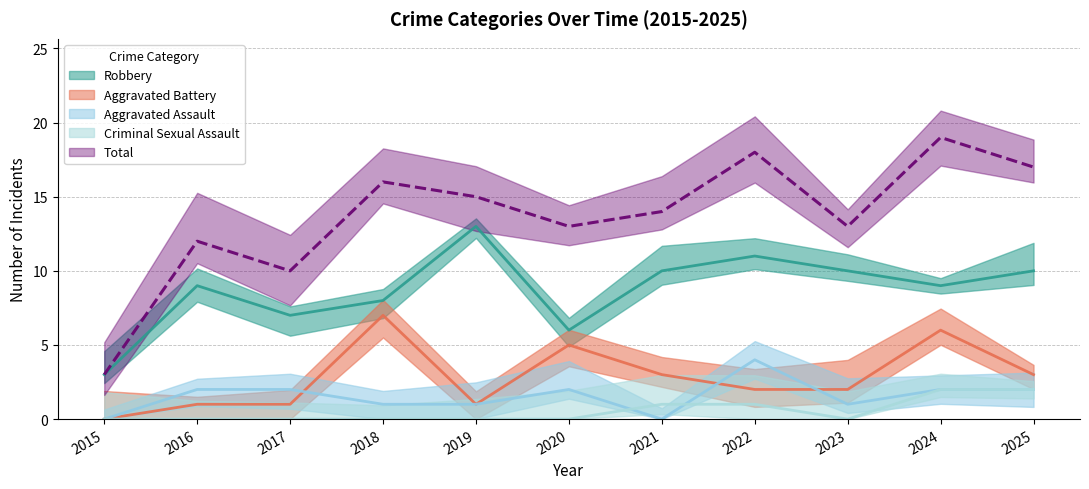

Which series has the largest range (max minus min)?

Total